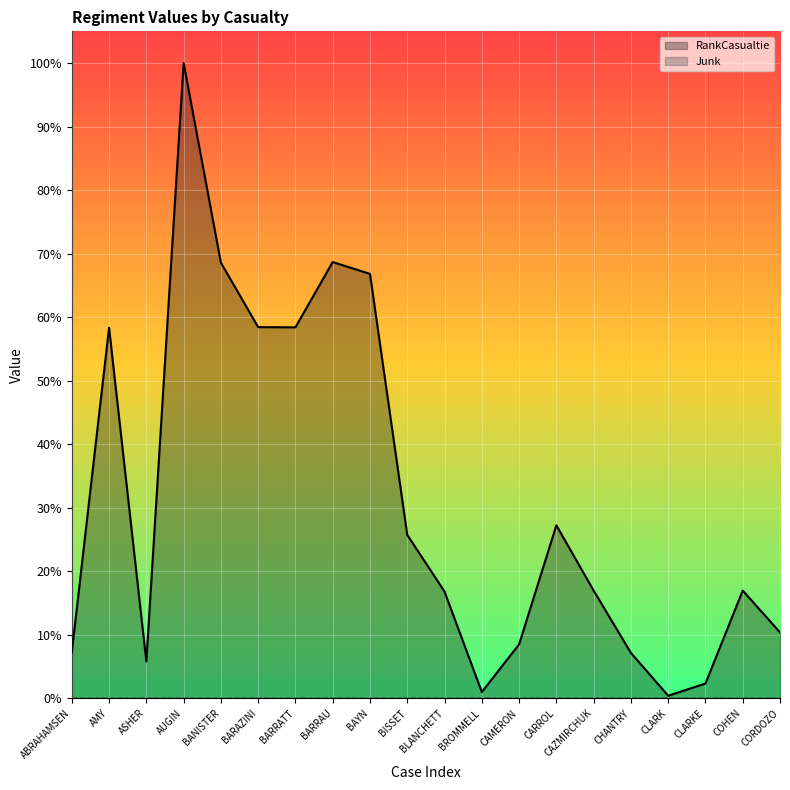

What is the sum of all values?

6.3